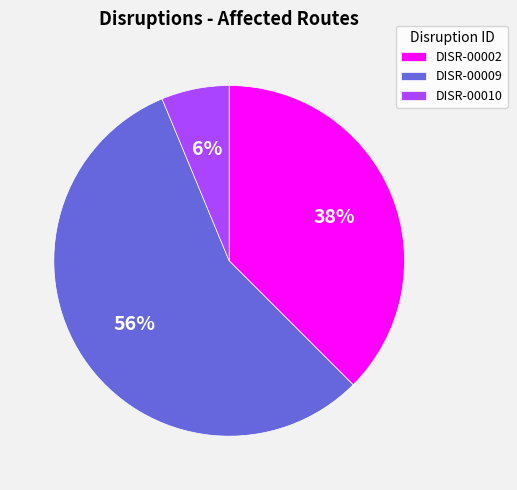

Rank the categories by value from lowest to highest.

DISR-00010, DISR-00002, DISR-00009